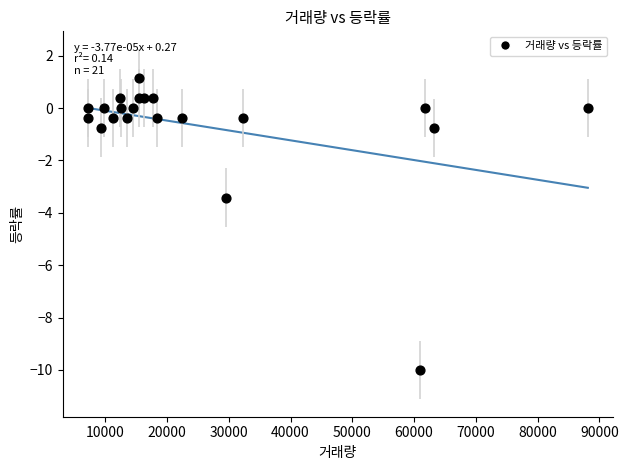

What Y value in the scatter plot is closest to -4?

-3.4